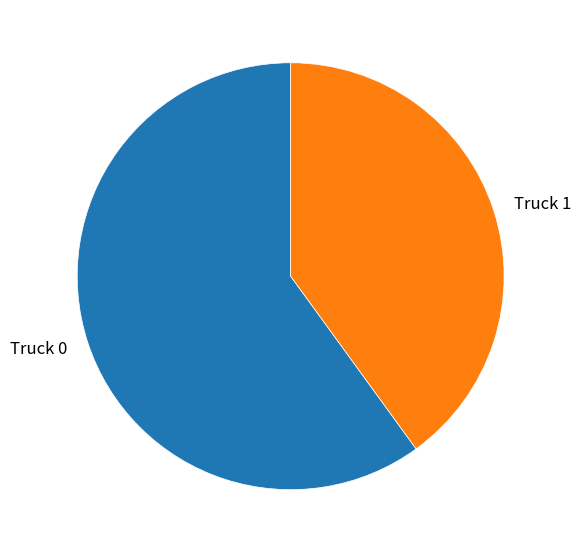

Which has a higher value, Truck 0 or Truck 1?

Truck 0